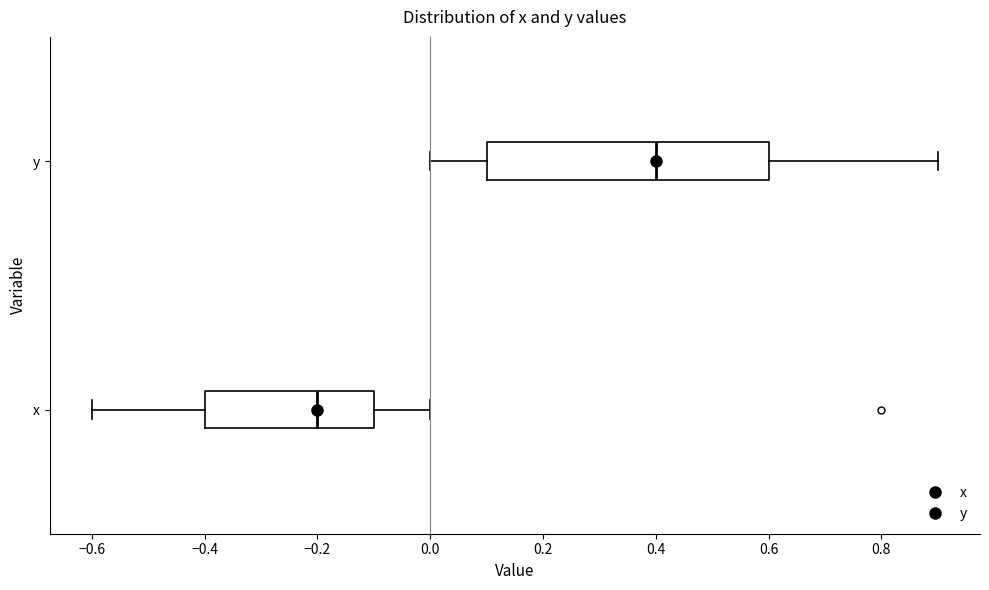

Where is the left edge of the box for y on the x-axis? The values are not printed on the chart, so give them approximately, as read against the axis.

0.1